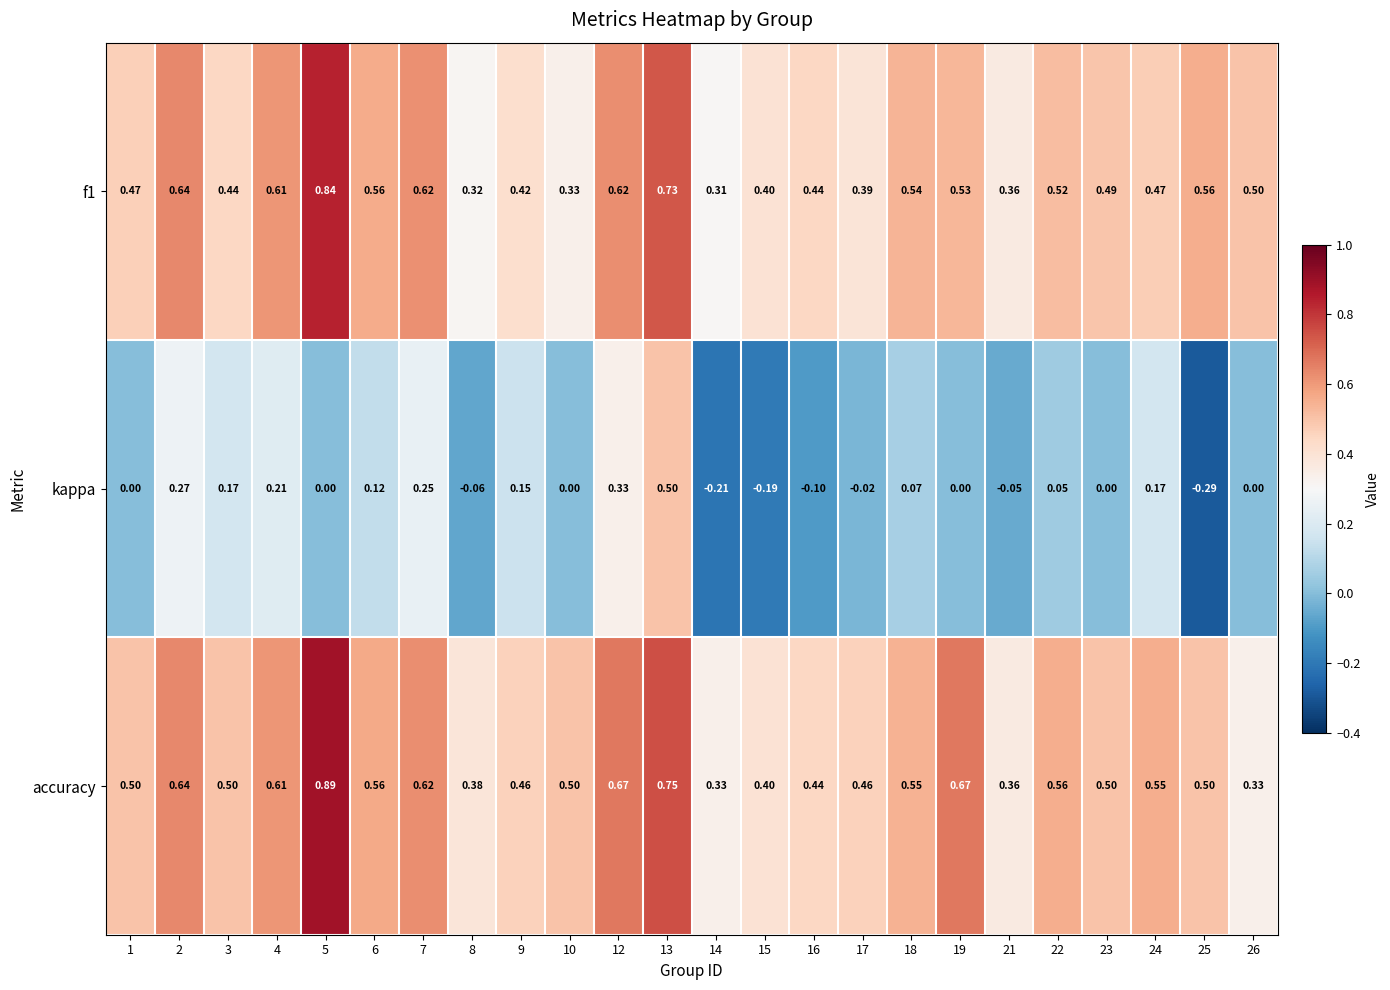

Between 14 and 18, which series saw the biggest shift?

kappa